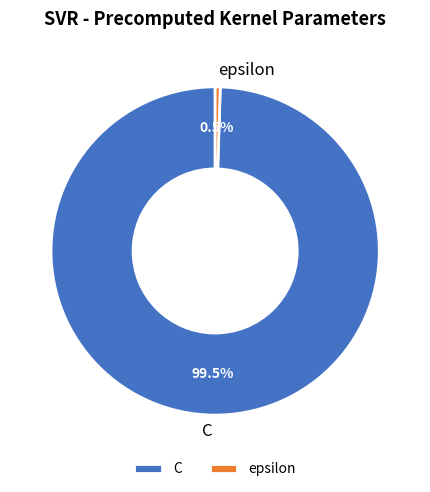

What is the smallest slice in the pie chart?

epsilon